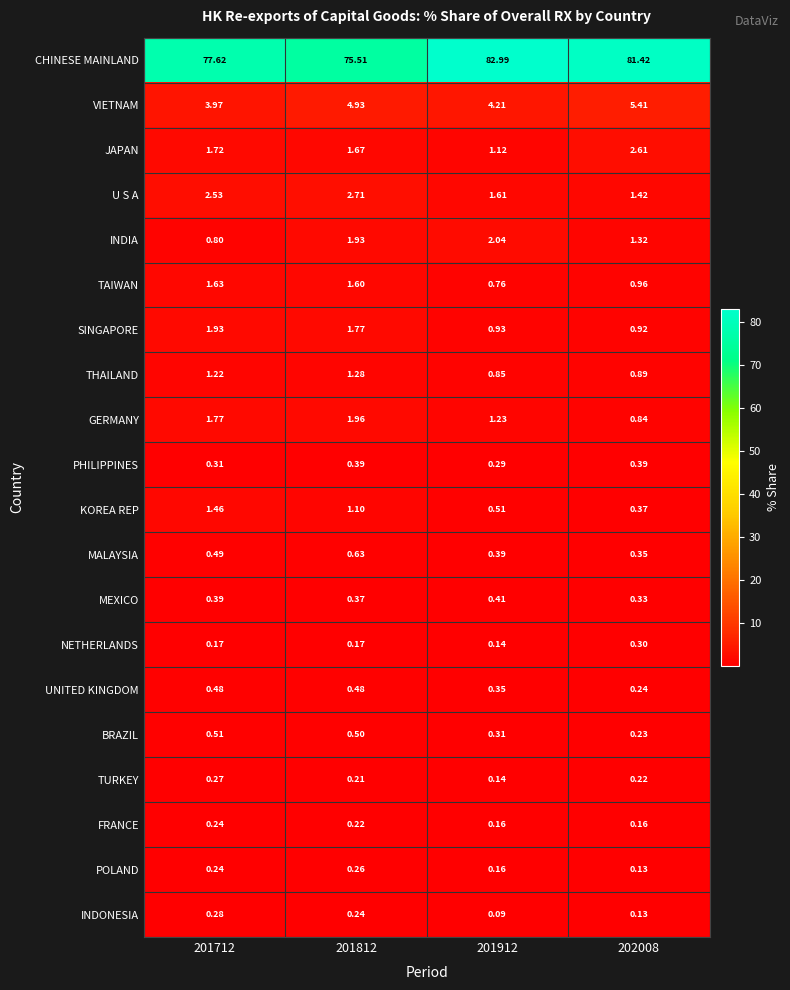

Which series has the widest spread of values?

CHINESE MAINLAND